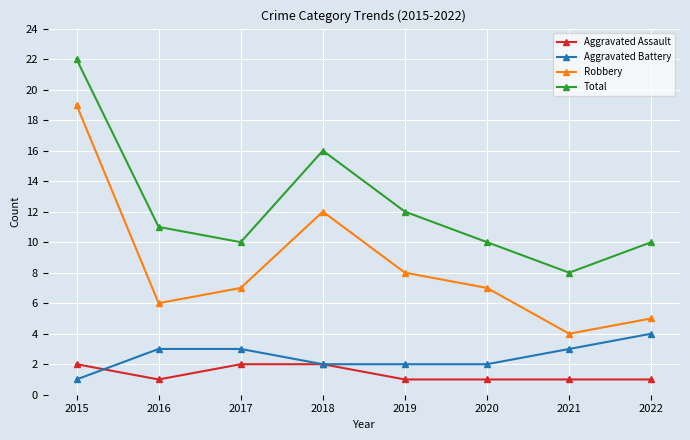

Is it true that Aggravated Battery equals 6 at 2022?

False